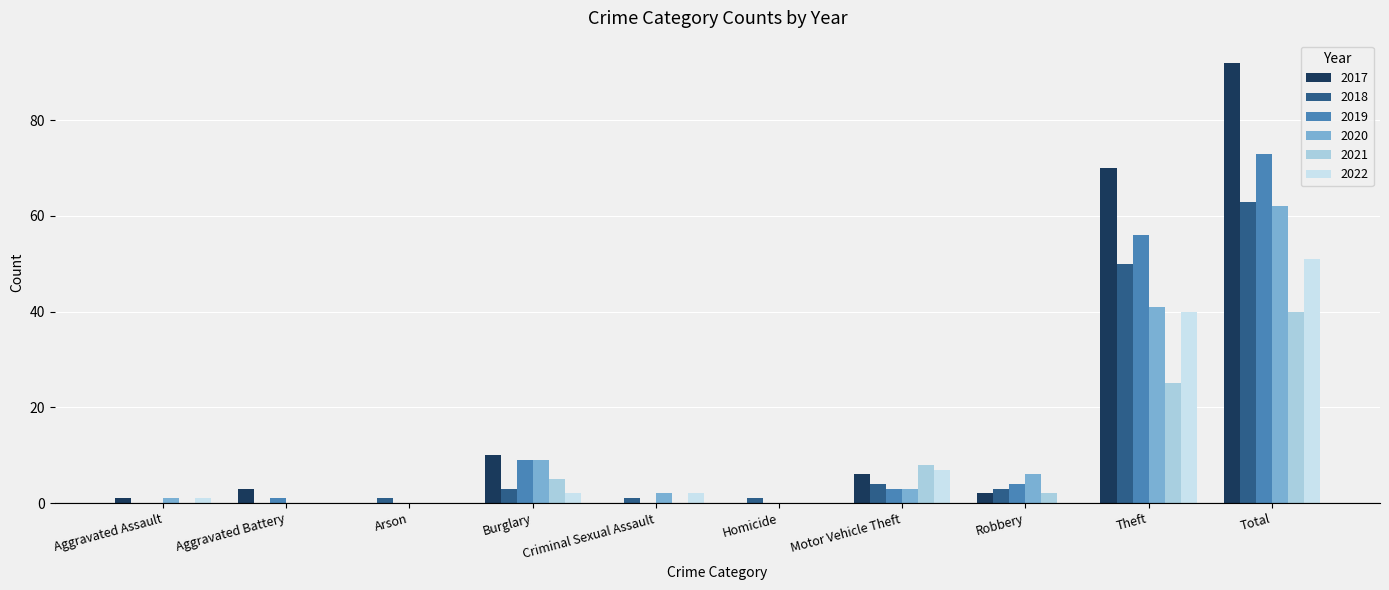

Reading right to left, transcribe all the data shown in this chart.

2017: 92	70	2	6	0	0	10	0	3	1
2018: 63	50	3	4	1	1	3	1	0	0
2019: 73	56	4	3	0	0	9	0	1	0
2020: 62	41	6	3	0	2	9	0	0	1
2021: 40	25	2	8	0	0	5	0	0	0
2022: 51	40	0	7	0	2	2	0	0	1